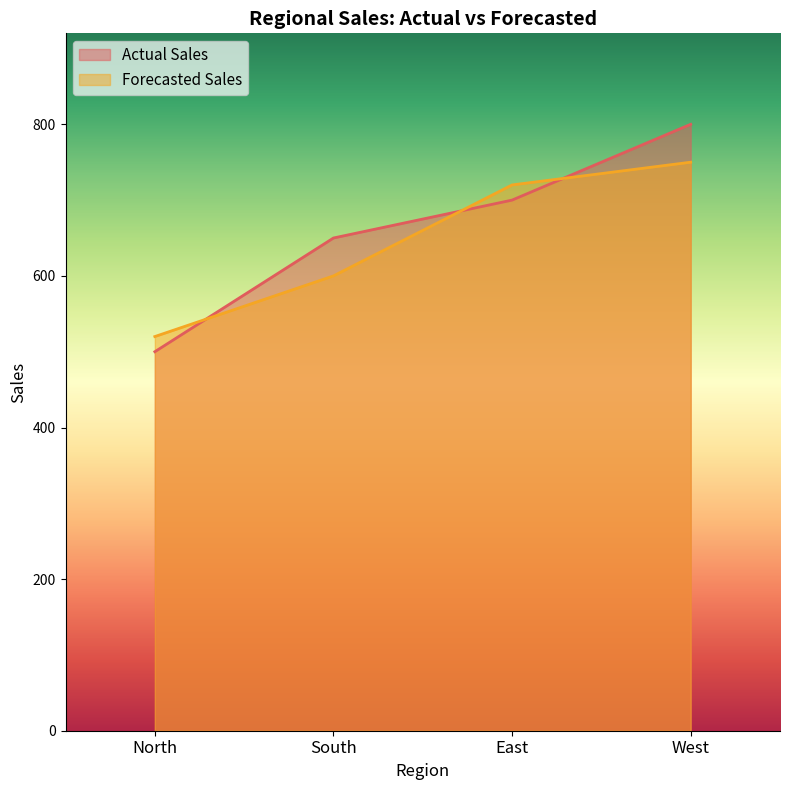

Reading left to right, transcribe all the data shown in this chart.

Actual Sales: 500	650	700	800
Forecasted Sales: 520	600	720	750